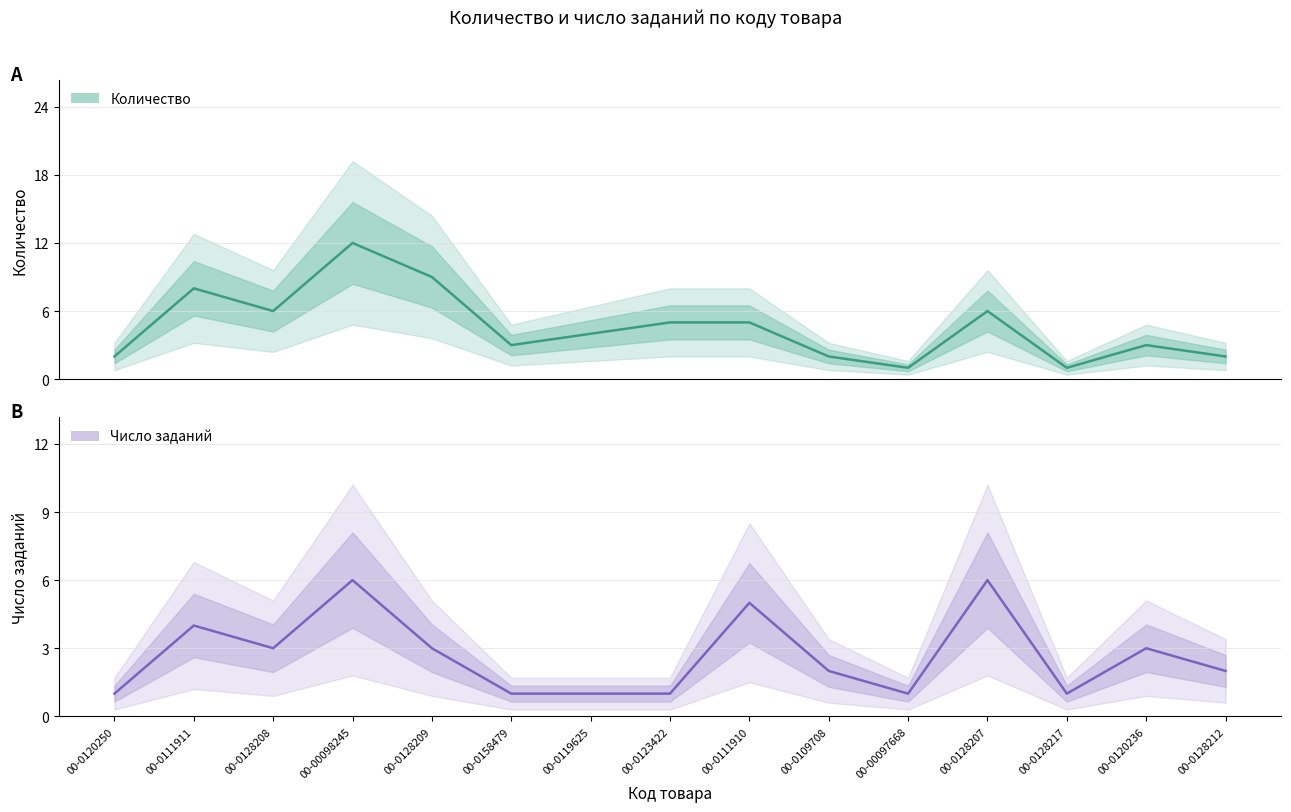

How many series are shown in this chart?

2